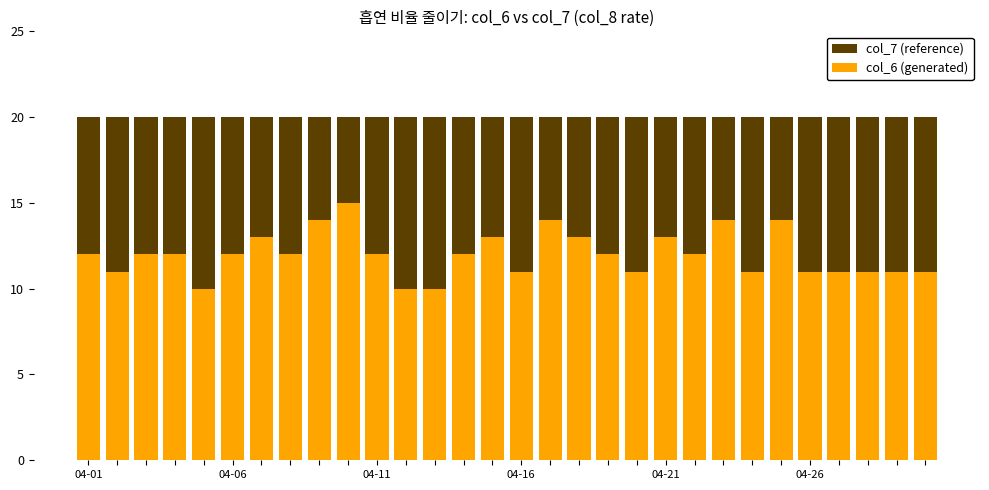

What is the difference between the maximum and minimum values in the col_6 (generated) series?

5